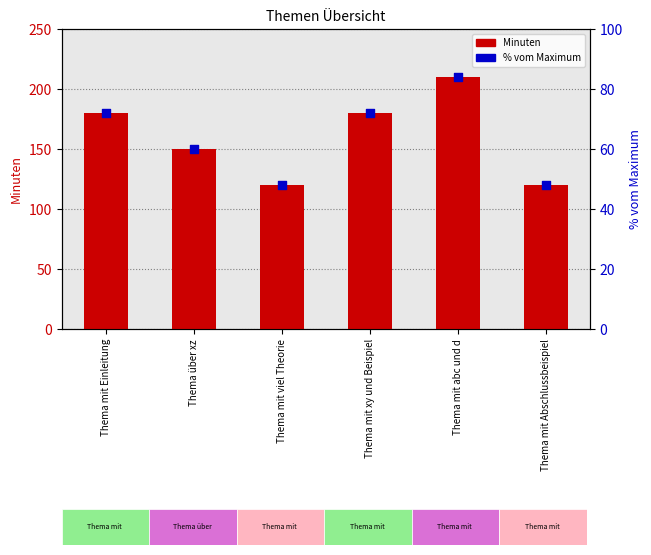

Which series contains the lowest Y value?

Prozent vom Maximum